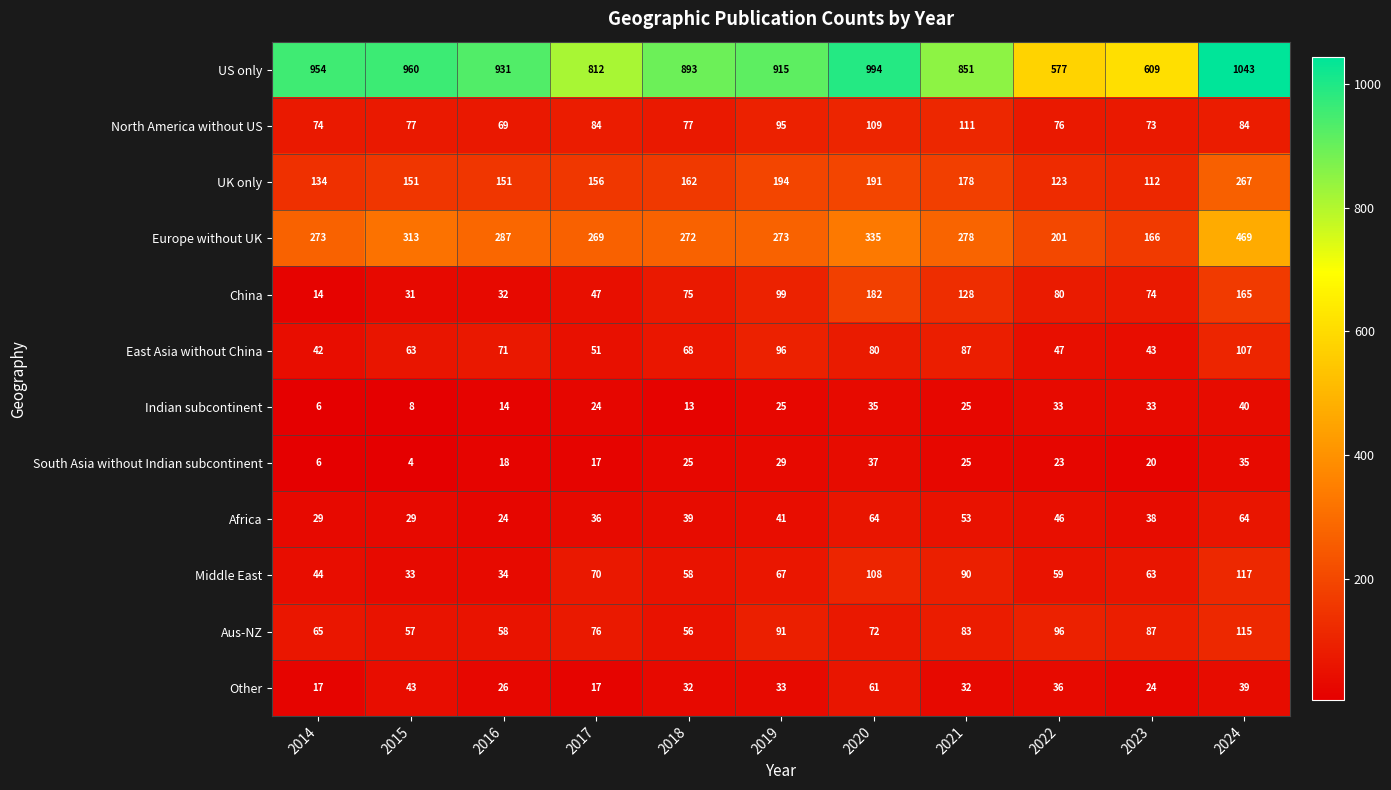

True or false: East Asia without China has a value of 87 at 2021.

True